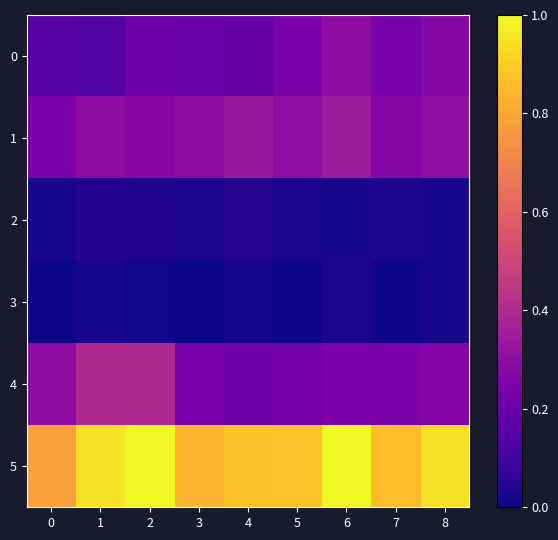

At how many categories does at least one series exceed 0?

9